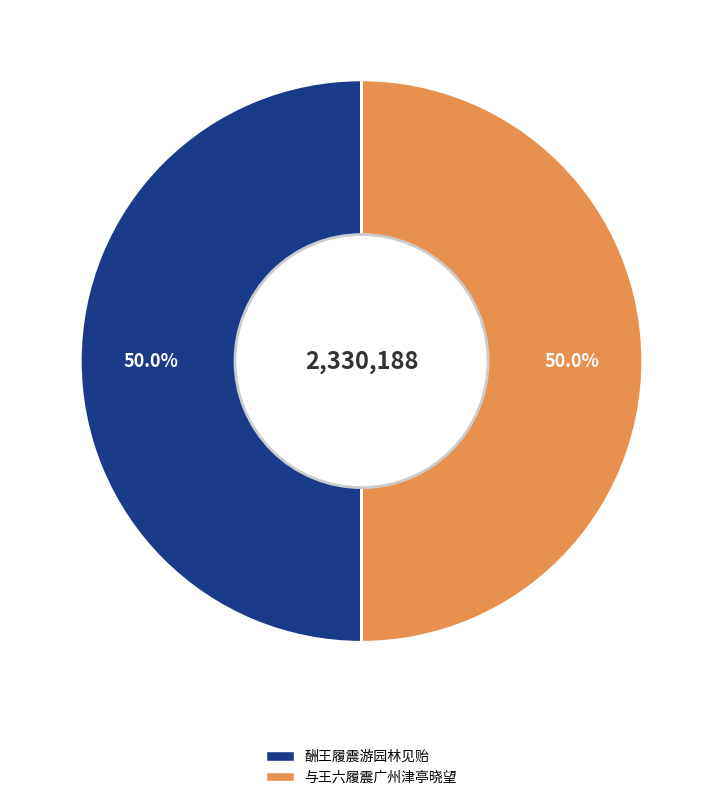

Combined, what portion of the pie is 酬王履震游园林见贻 and 与王六履震广州津亭晓望?

100.0%